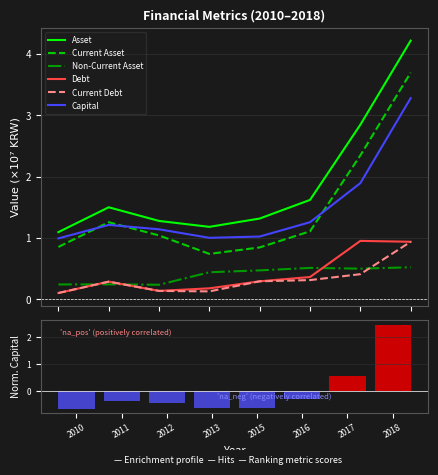

Reading right to left, list all the values displayed in this chart.

Asset: 4.2	2.8	1.6	1.3	1.2	1.3	1.5	1.1
Current Asset: 3.7	2.3	1.1	0.8	0.7	1.0	1.3	0.9
Non-Current Asset: 0.5	0.5	0.5	0.5	0.4	0.2	0.2	0.2
Debt: 0.9	1.0	0.4	0.3	0.2	0.1	0.3	0.1
Current Debt: 0.9	0.4	0.3	0.3	0.1	0.1	0.3	0.1
Capital: 3.3	1.9	1.3	1.0	1.0	1.1	1.2	1.0